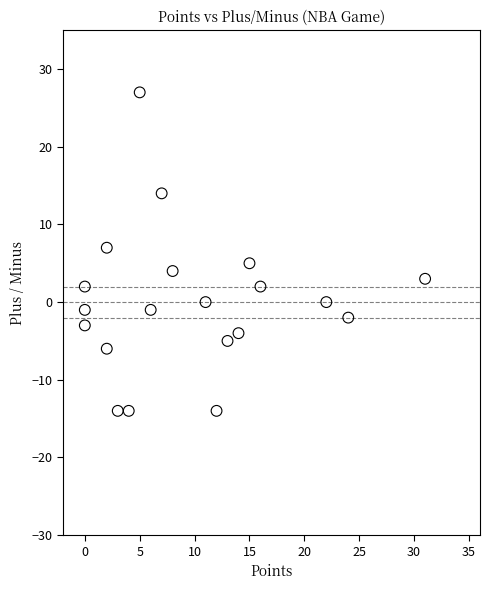

What is the range of Y values (max minus min)?

41